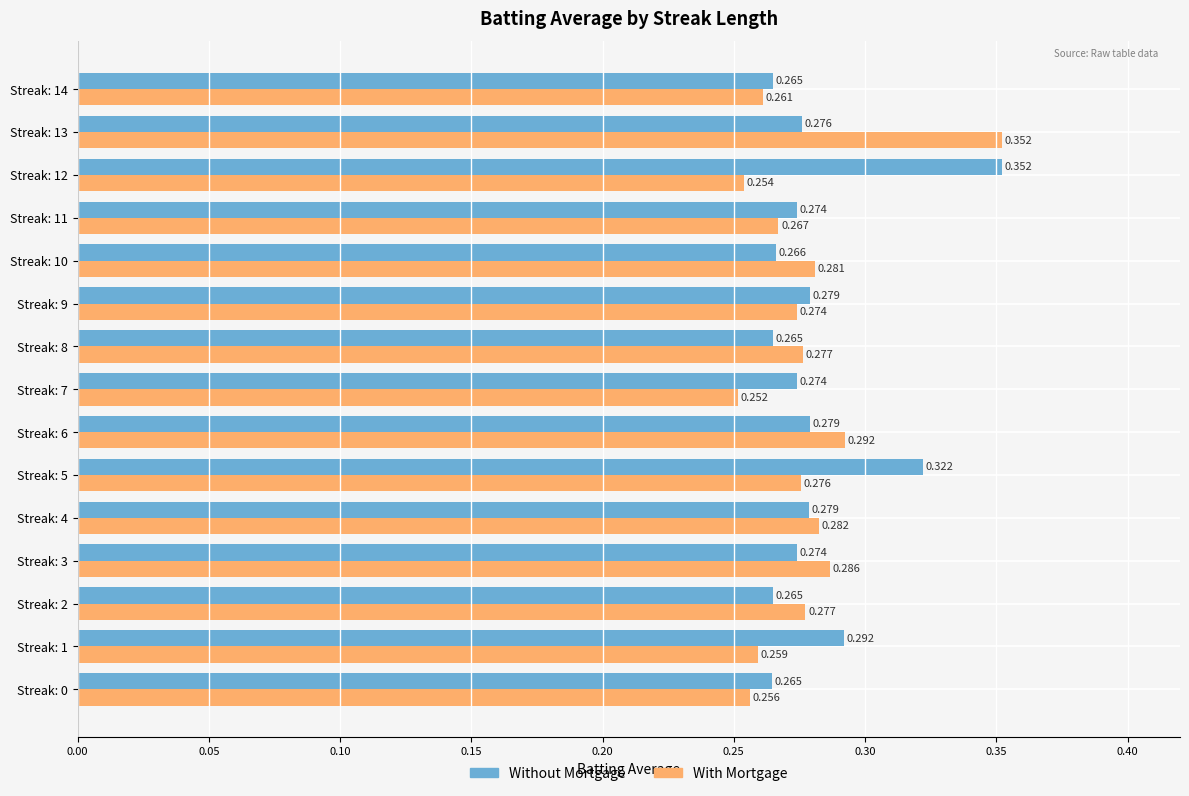

Between Streak: 0 and Streak: 7, which series saw the biggest shift?

Without Mortgage